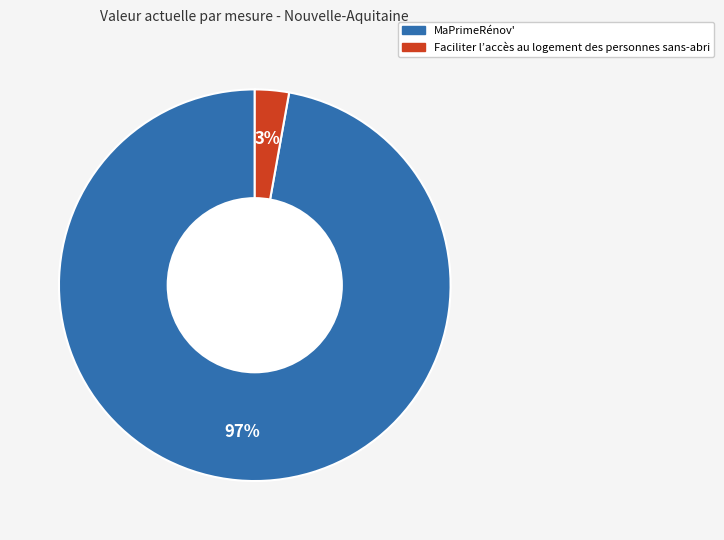

Does Faciliter l’accès au logement des personnes sans-abri represent more than half of the total?

No